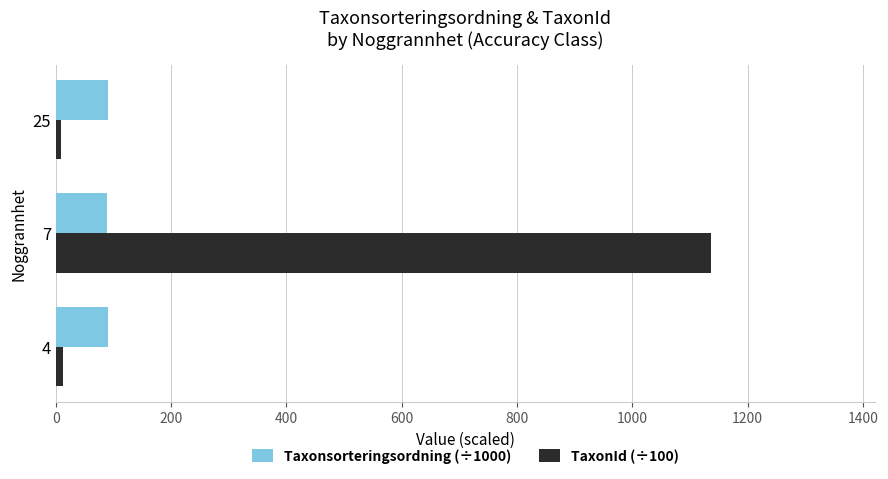

The value of TaxonId (÷100) at 7 is 1136.2. True or false?

True